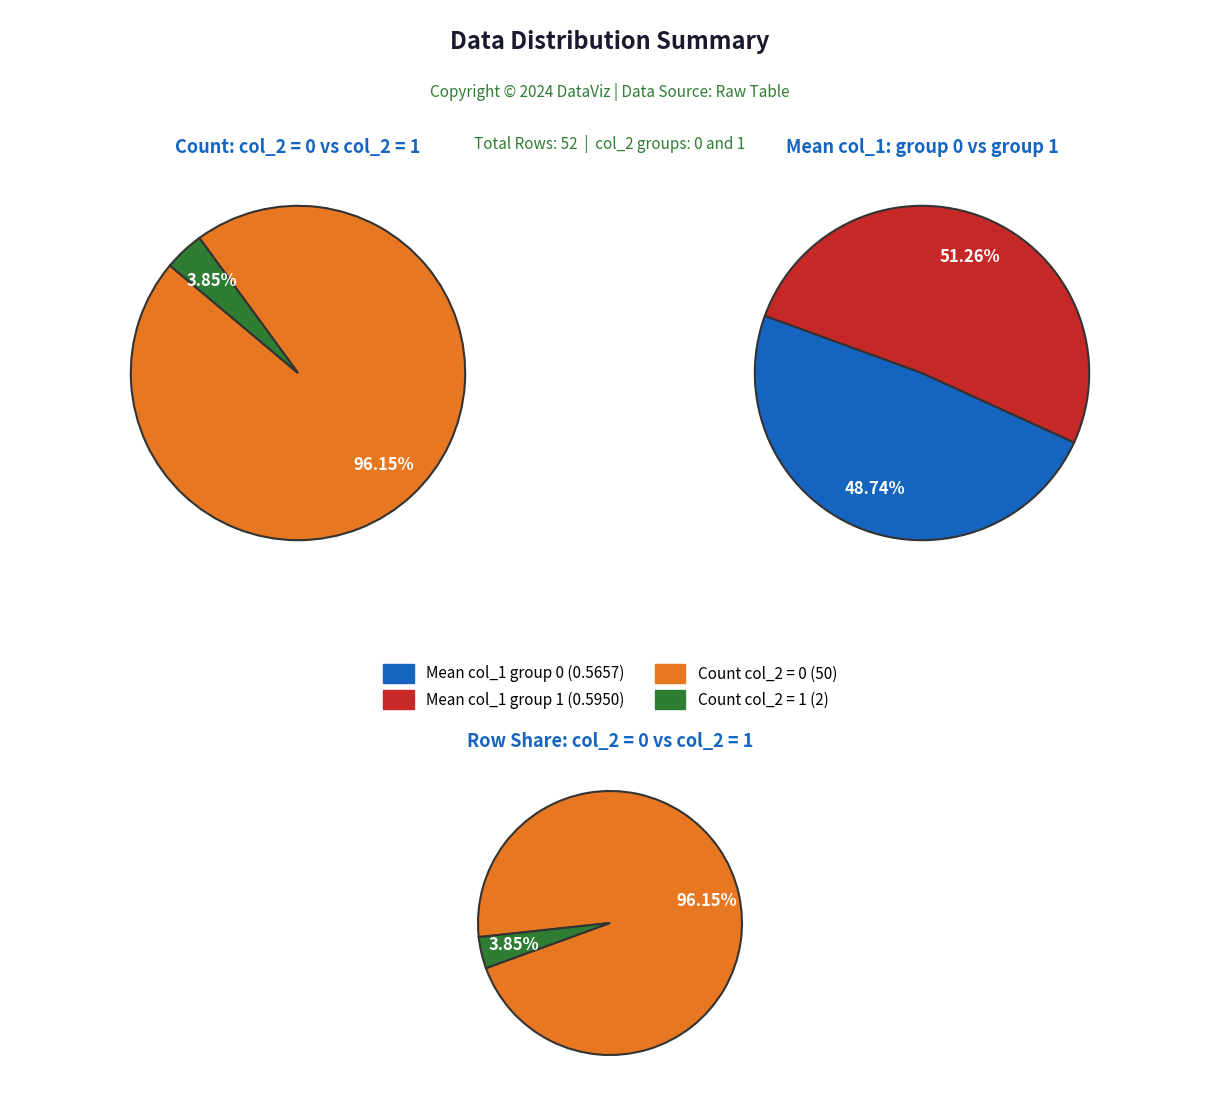

Does col_2_0 represent more than half of the total?

Yes